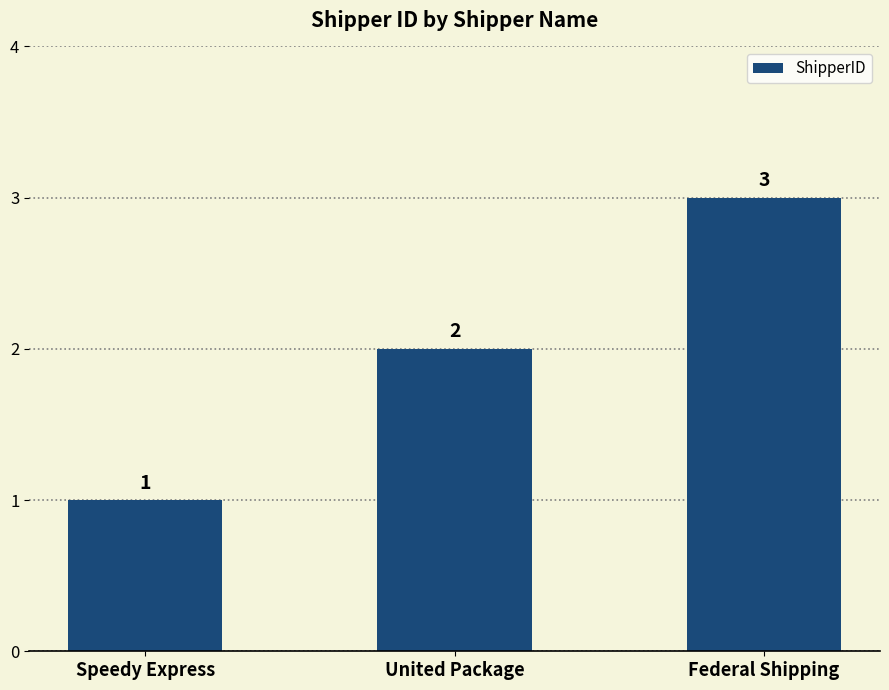

What is the ratio of the value at Federal Shipping to the value at Speedy Express?

3.0